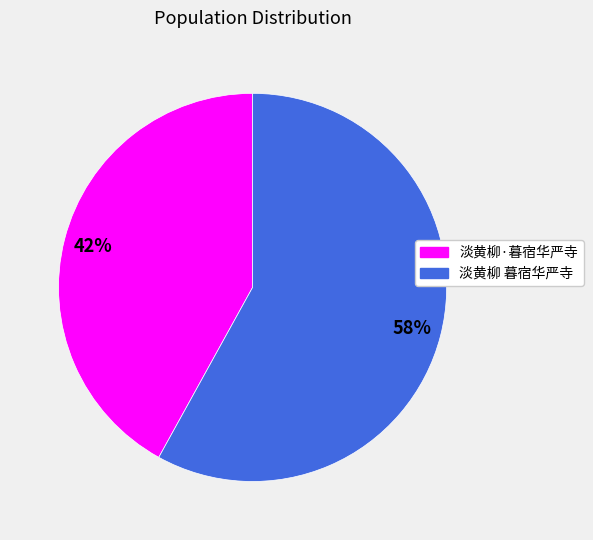

Do 淡黄柳 暮宿华严寺 and 淡黄柳·暮宿华严寺 together represent more than half of the pie?

Yes